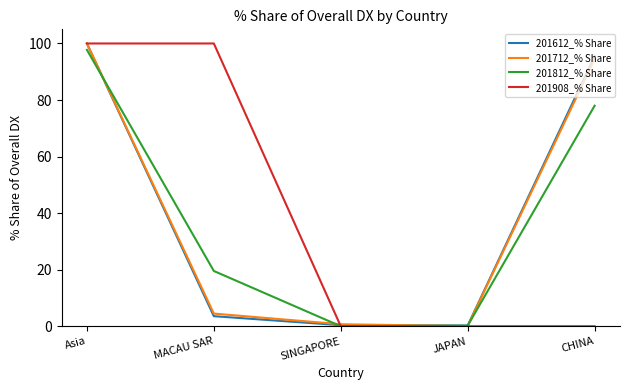

What is the difference between the maximum and minimum values in the 201712_% Share series?

99.9